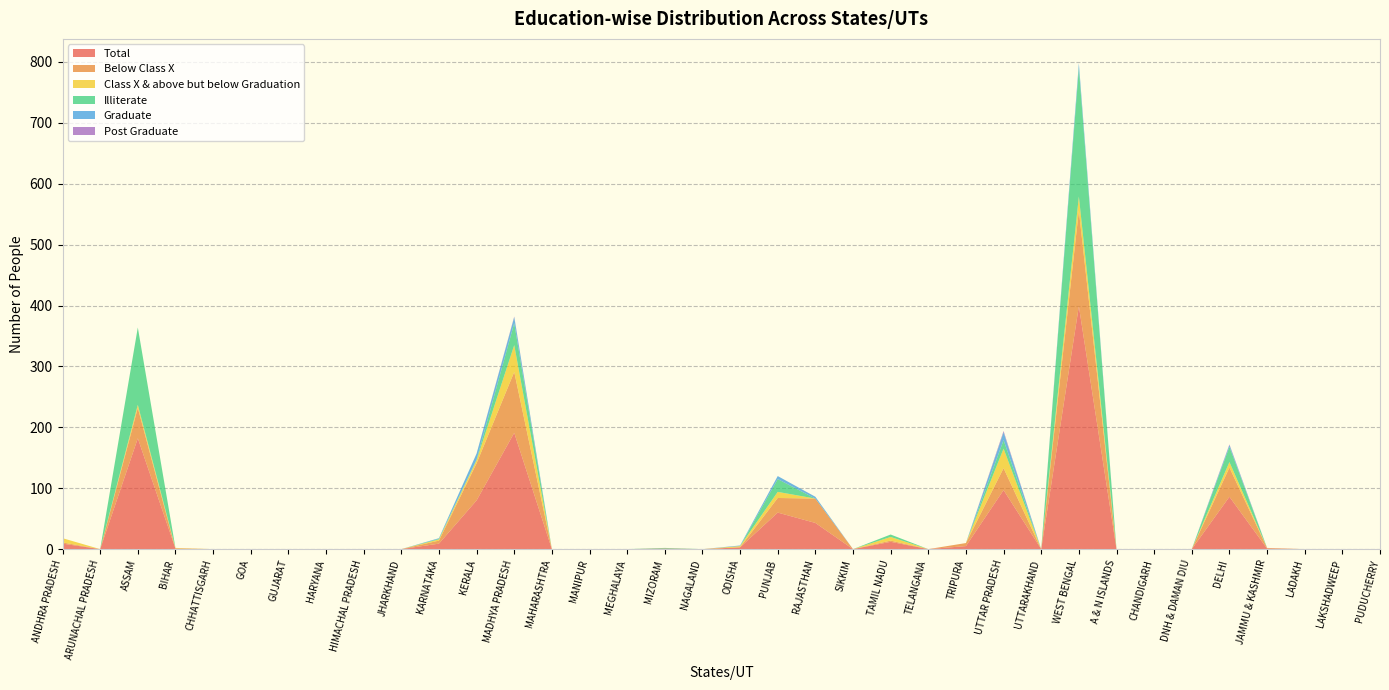

Reading right to left, transcribe all the data shown in this chart.

Total: 0	0	0	1	86	0	0	0	399	0	97	5	0	12	0	43	60	3	0	1	0	0	0	191	80	9	0	0	0	0	0	0	1	182	0	9
Below Class X: 0	0	0	1	48	0	0	0	157	0	36	5	0	2	0	40	24	0	0	0	0	0	0	100	61	5	0	0	0	0	0	0	0	50	0	2
Class X & above but below Graduation: 0	0	0	0	9	0	0	0	23	0	32	0	0	6	0	0	10	2	0	0	0	0	0	44	5	2	0	0	0	0	0	0	1	5	0	7
Illiterate: 0	0	0	0	25	0	0	0	211	0	14	0	0	4	0	0	21	0	0	1	0	0	0	36	1	1	0	0	0	0	0	0	0	127	0	0
Graduate: 0	0	0	0	3	0	0	0	8	0	13	0	0	0	0	3	5	1	0	0	0	0	0	10	10	1	0	0	0	0	0	0	0	0	0	0
Post Graduate: 0	0	0	0	1	0	0	0	0	0	2	0	0	0	0	0	0	0	0	0	0	0	0	1	0	0	0	0	0	0	0	0	0	0	0	0